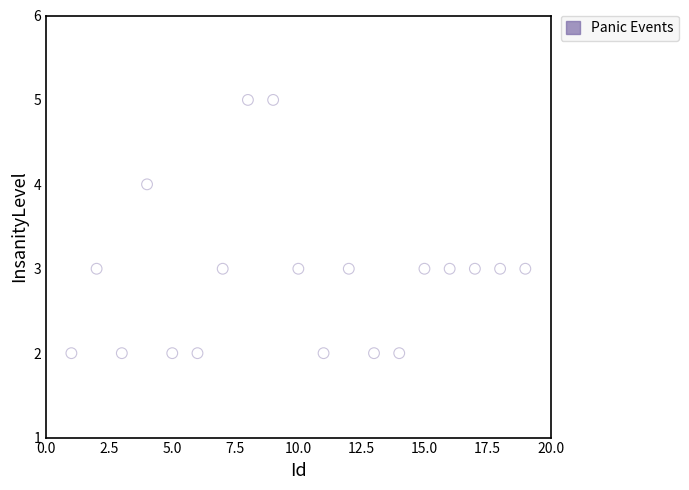

What is the range of X values (max minus min)?

18